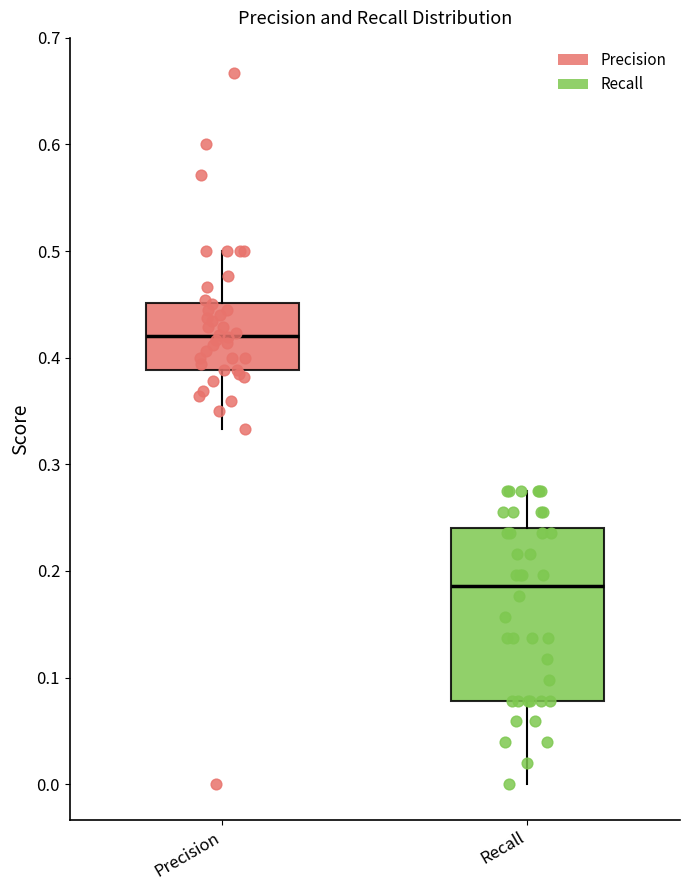

Which box has the highest median line?

Precision